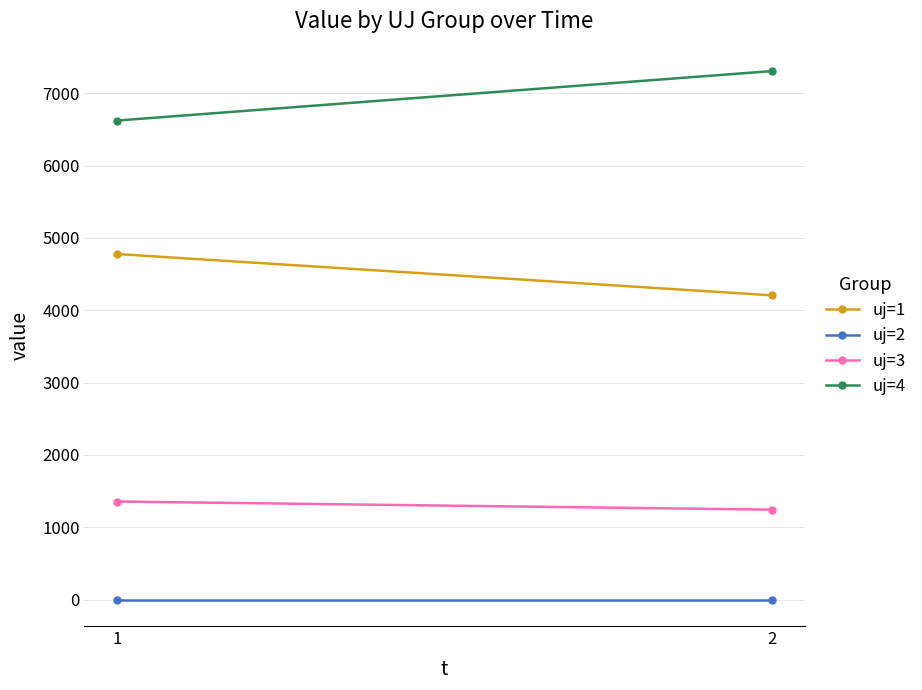

What is the spread (max minus min) of values at 1?

6622.8